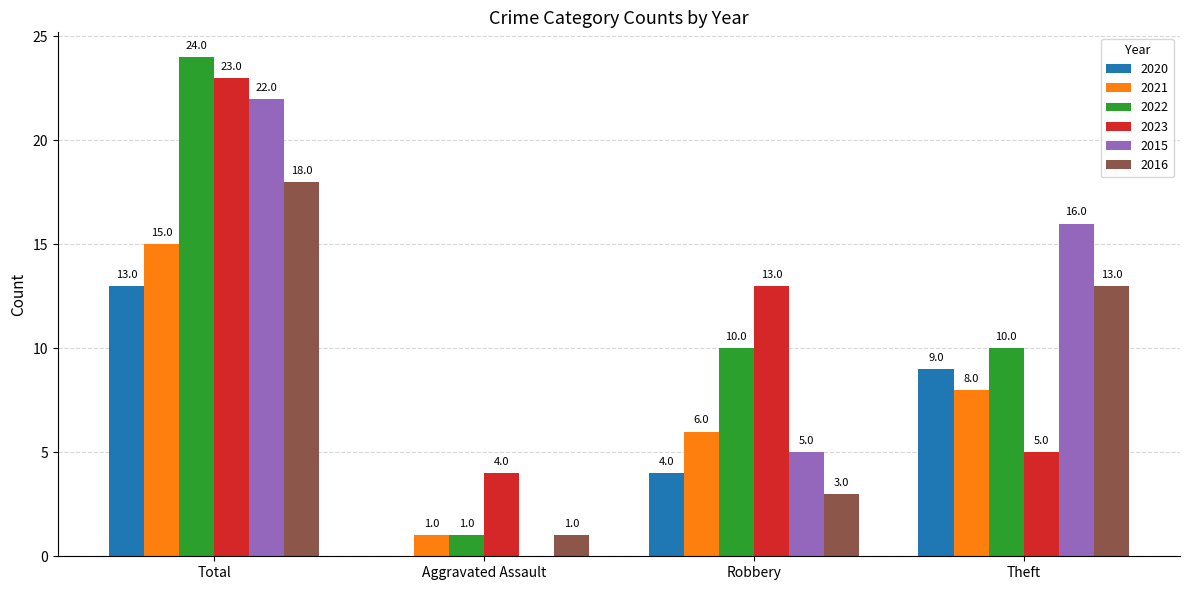

How many 2015 values are between 5 and 22?

3